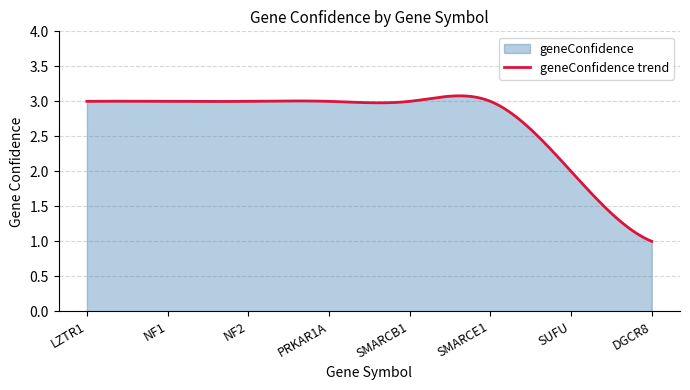

Count the number of categories in the chart.

300